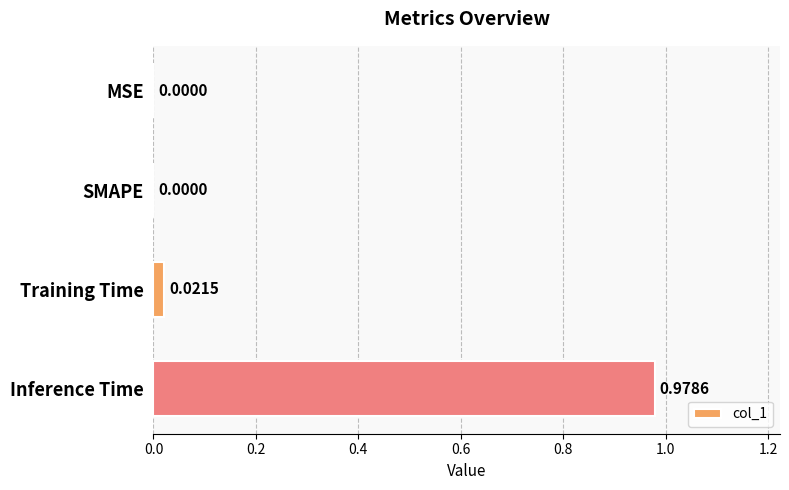

At which category does the chart reach its peak across all series?

Inference Time